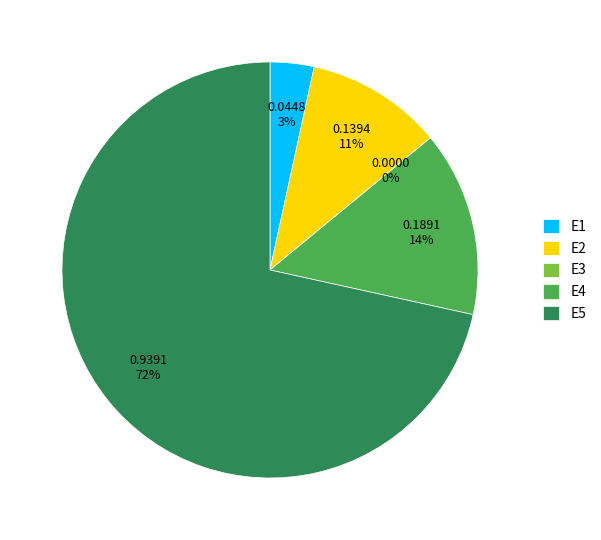

Does any single category account for the majority?

Yes